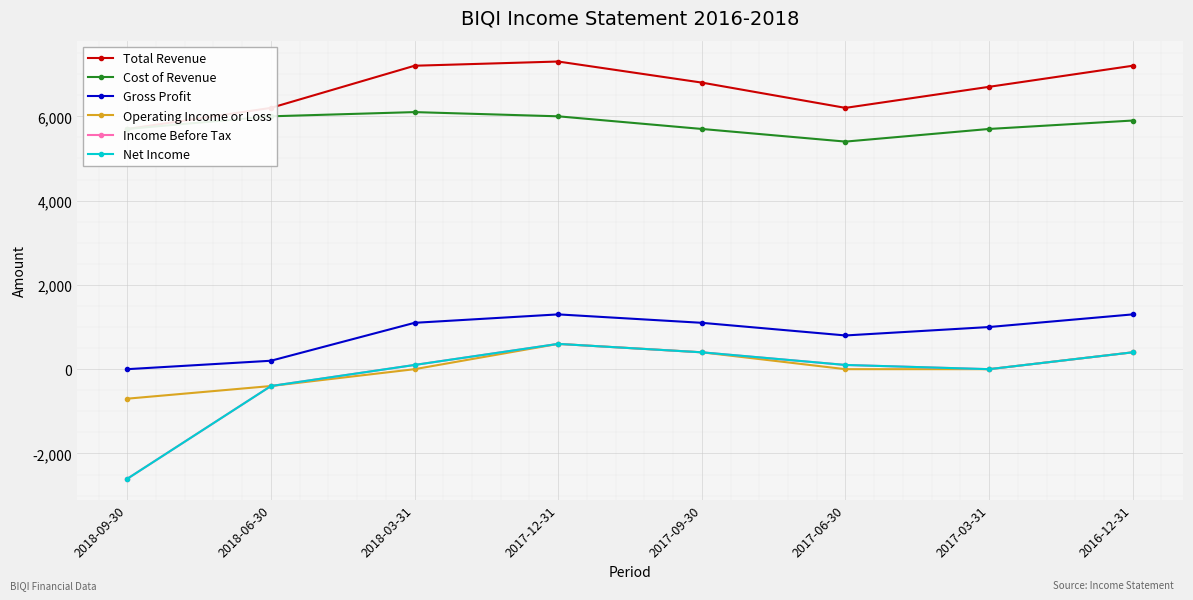

What are all the series names shown in the legend?

Total Revenue, Cost of Revenue, Gross Profit, Operating Income or Loss, Income Before Tax, Net Income